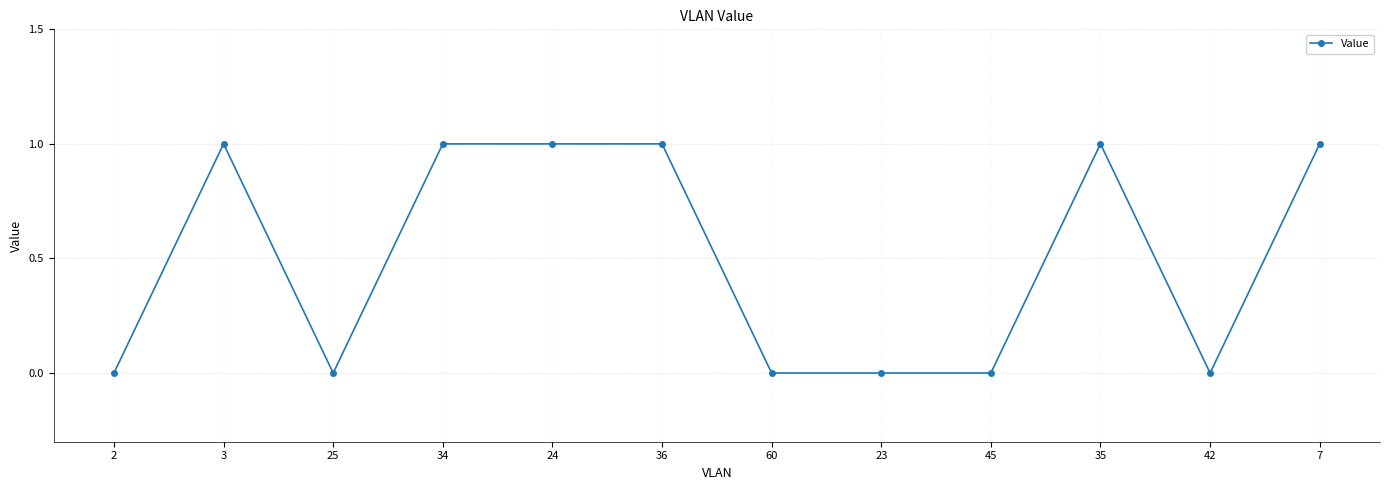

The value at 3 is 1. True or false?

True